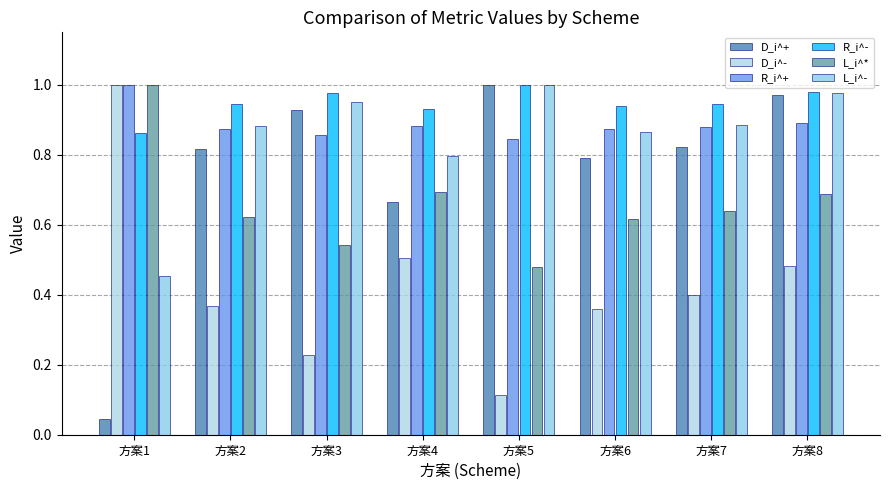

Reading right to left, list all the values displayed in this chart.

D_i^+: 1.0	0.8	0.8	1.0	0.7	0.9	0.8	0.0
D_i^-: 0.5	0.4	0.4	0.1	0.5	0.2	0.4	1.0
R_i^+: 0.9	0.9	0.9	0.8	0.9	0.9	0.9	1.0
R_i^-: 1.0	0.9	0.9	1.0	0.9	1.0	0.9	0.9
L_i^*: 0.7	0.6	0.6	0.5	0.7	0.5	0.6	1.0
L_i^-: 1.0	0.9	0.9	1.0	0.8	1.0	0.9	0.5